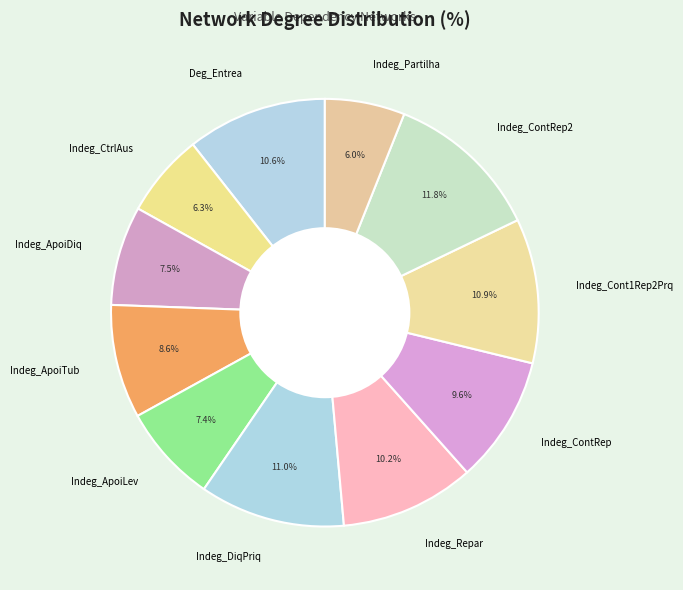

Which slice is the largest?

Indeg_ContRep2